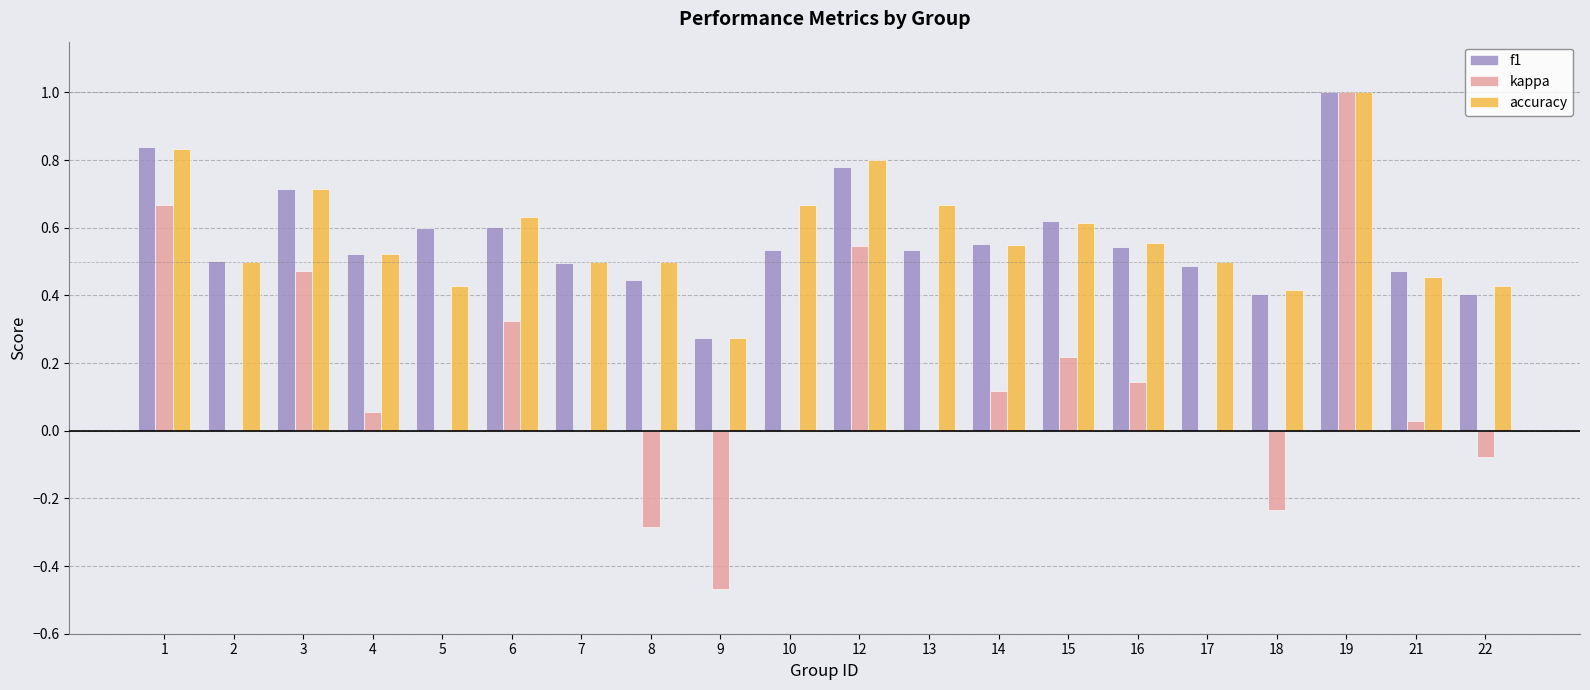

What is the sum of all kappa values?

2.5